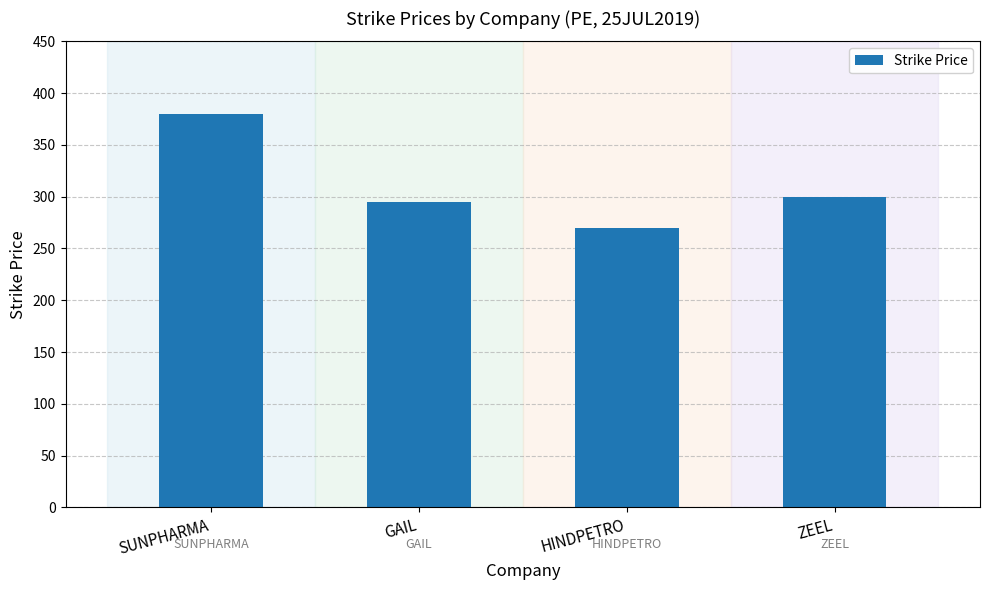

Rank the categories by value from highest to lowest.

SUNPHARMA, ZEEL, GAIL, HINDPETRO